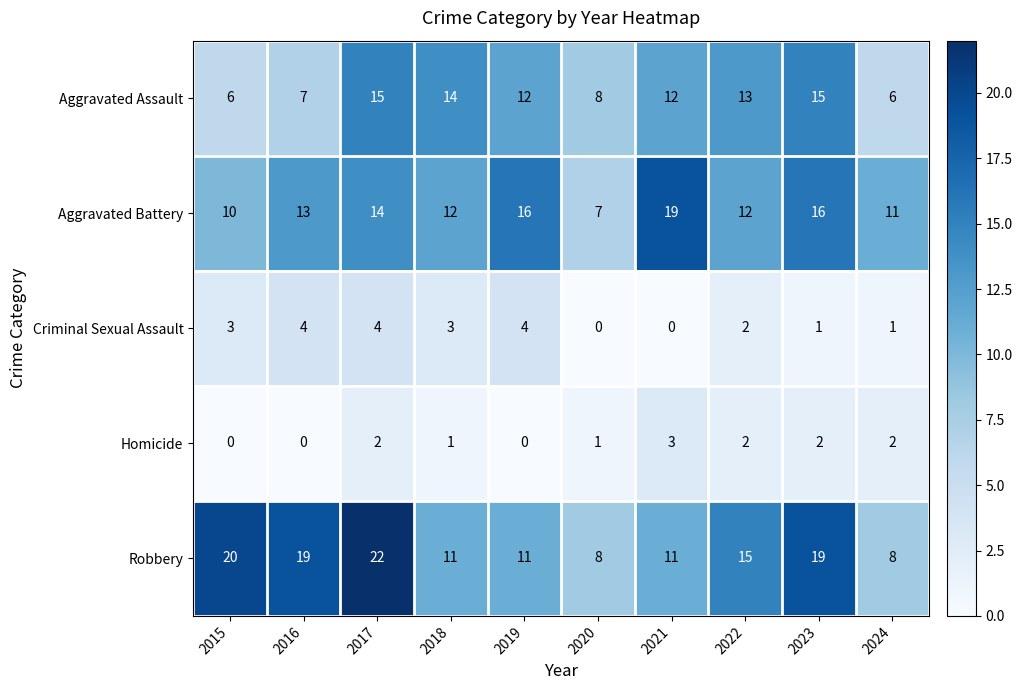

Which series has the largest total across all categories?

Robbery